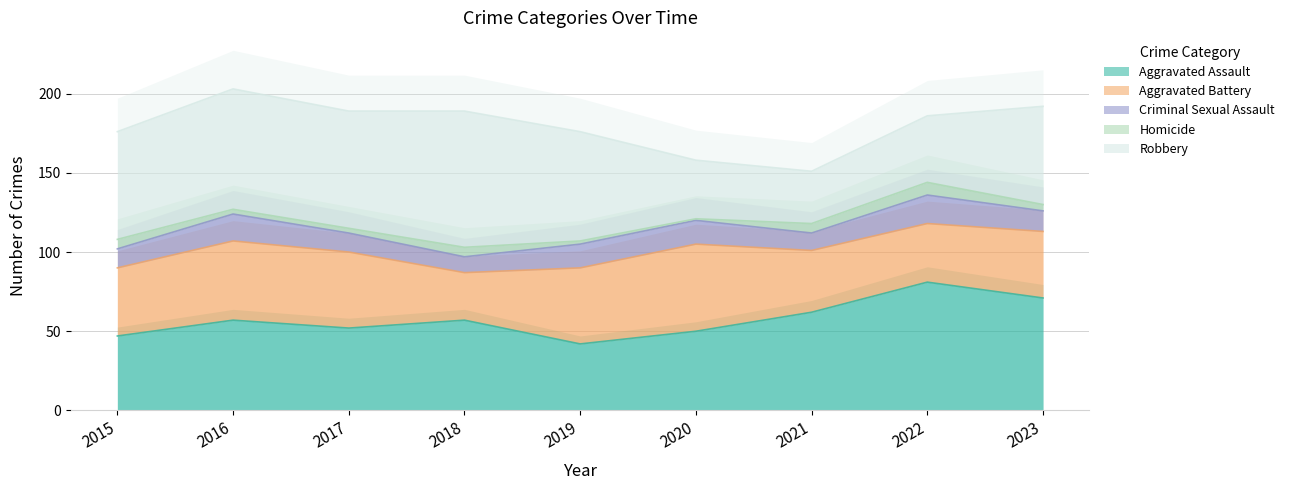

Which series has the widest spread of values?

Robbery